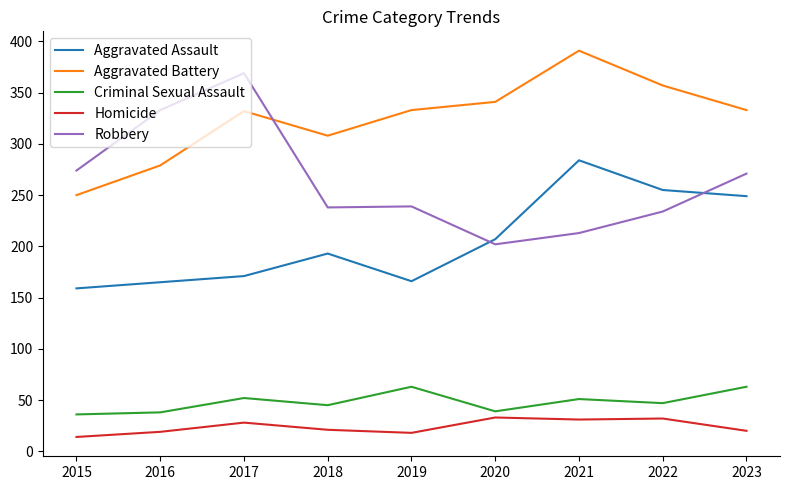

What is the average value of the Aggravated Assault series?

205